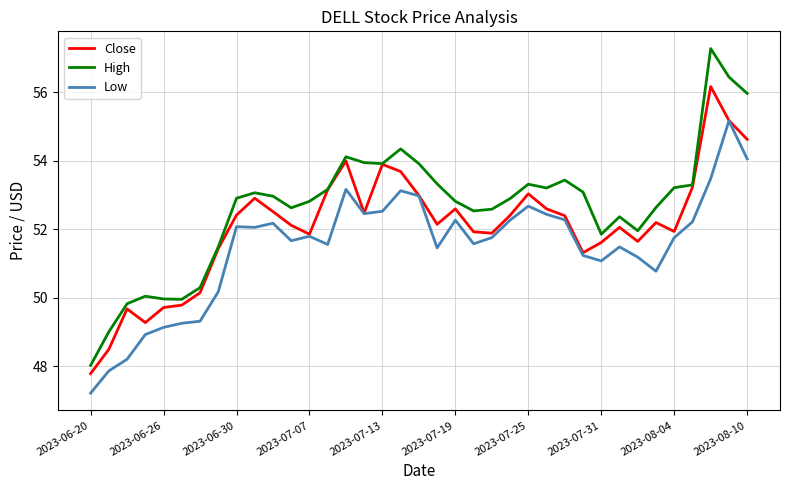

Which series has the largest total across all categories?

High